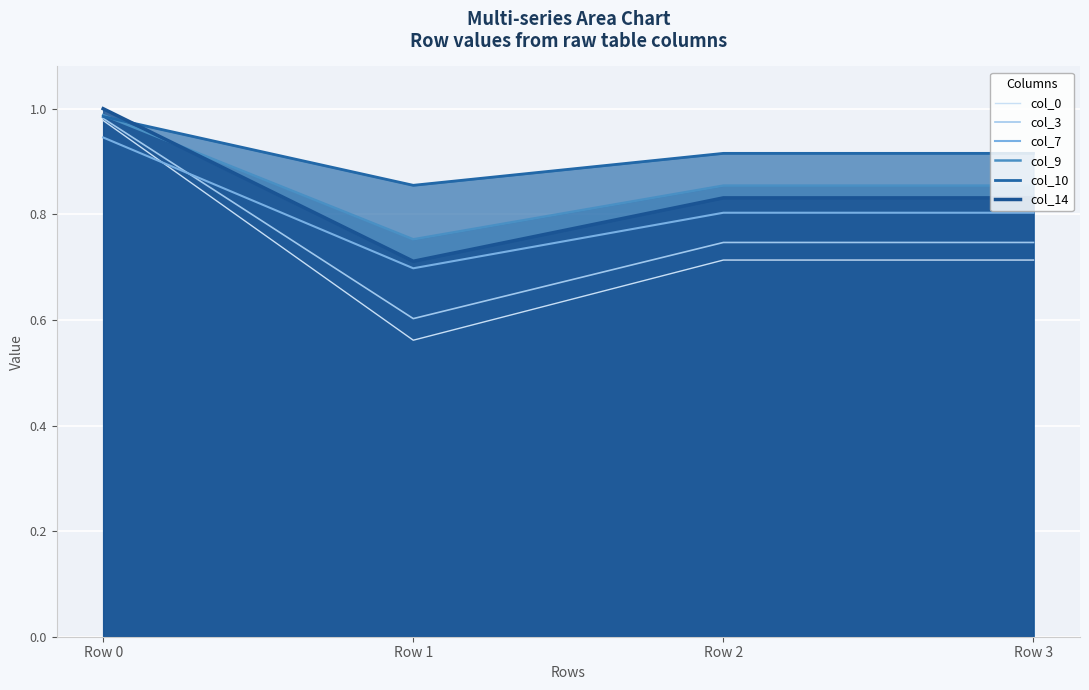

The col_14 series shows 0.8 at Row 2. True or false?

True